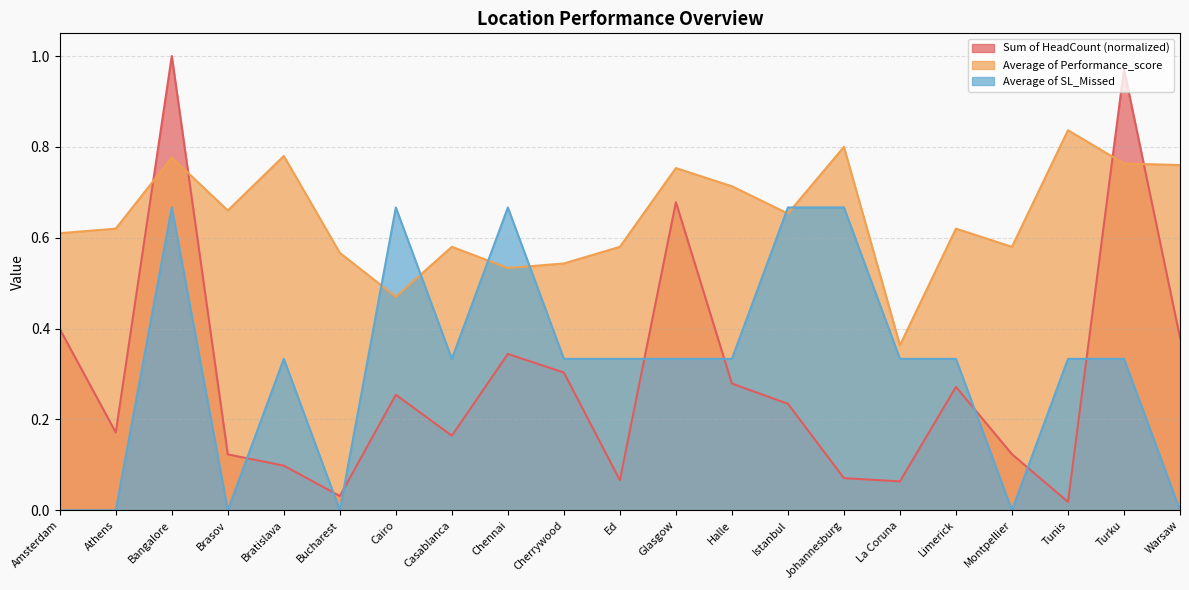

What is the difference between the maximum and minimum values in the Average of SL_Missed series?

0.7